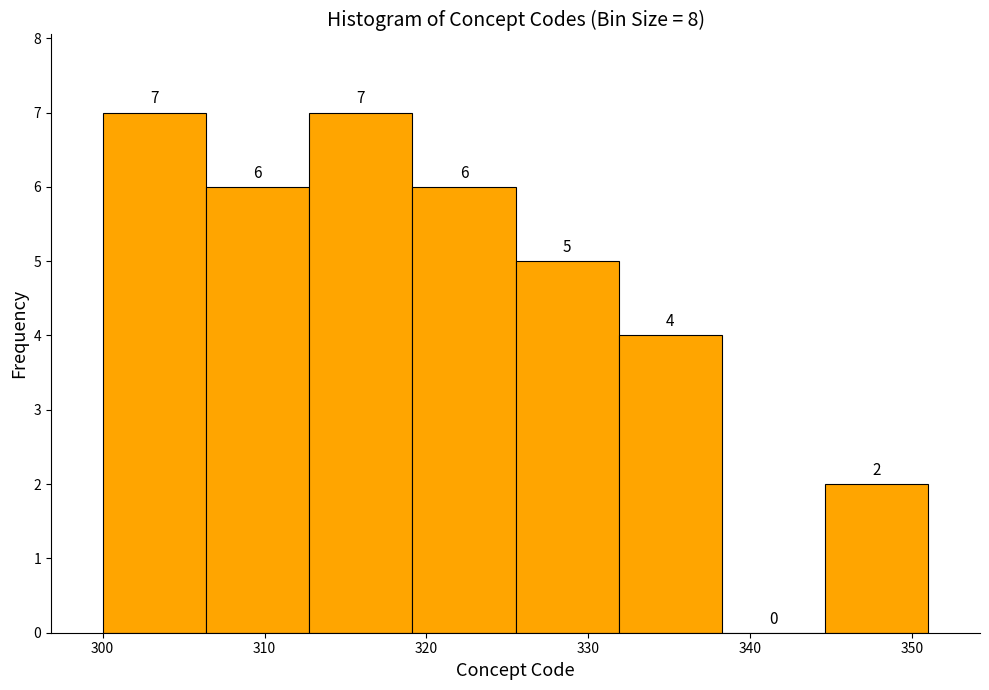

Reading left to right, list every bar in this chart as the range it spans on the x-axis followed by its height. The bar edges are not printed on the chart, so give them approximately, as read against the axis.

300 to 306: 7
306 to 313: 6
313 to 319: 7
319 to 326: 6
326 to 332: 5
332 to 338: 4
338 to 345: 0
345 to 351: 2